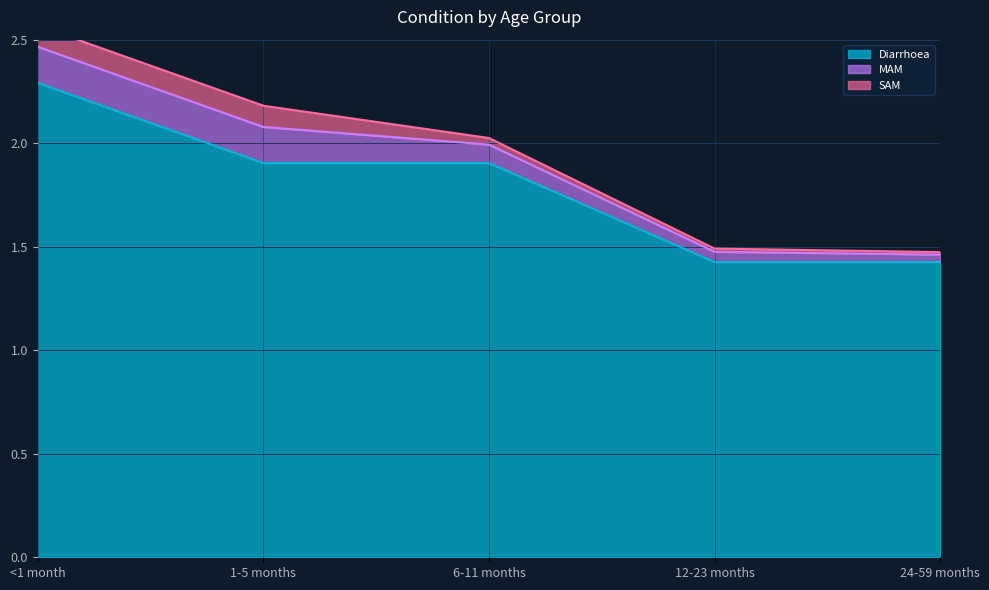

Is it true that Diarrhoea equals 0.5 at 6-11 months?

False